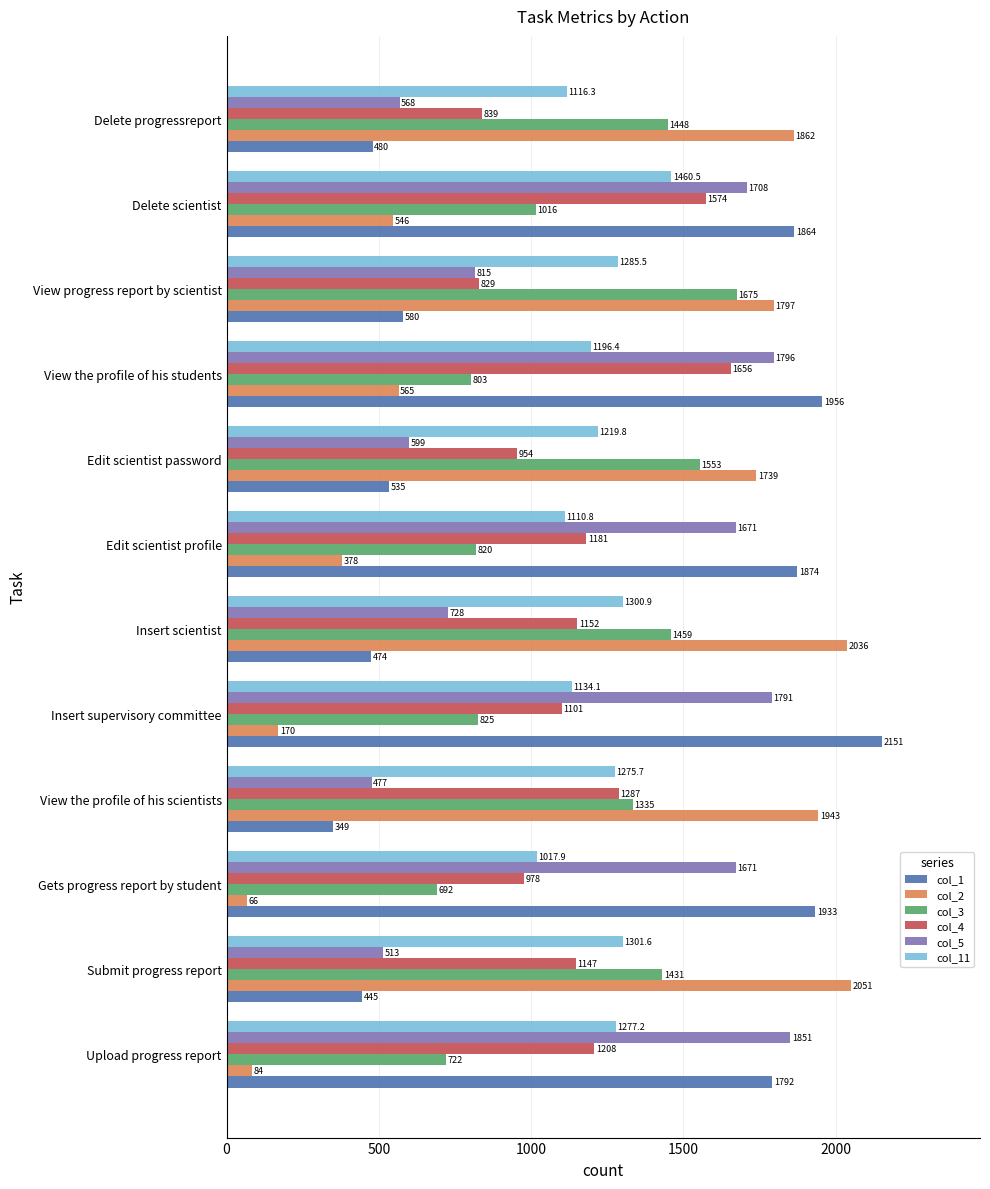

What are all the series names shown in the legend?

col_1, col_2, col_3, col_4, col_5, col_11